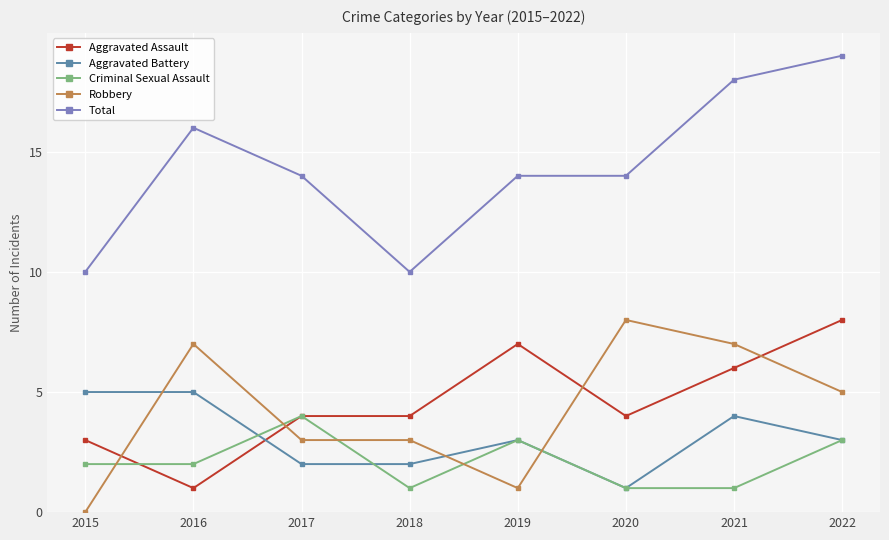

Reading left to right, extract all data points from this chart.

Aggravated Assault: 2015=3	2016=1	2017=4	2018=4	2019=7	2020=4	2021=6	2022=8
Aggravated Battery: 2015=5	2016=5	2017=2	2018=2	2019=3	2020=1	2021=4	2022=3
Criminal Sexual Assault: 2015=2	2016=2	2017=4	2018=1	2019=3	2020=1	2021=1	2022=3
Robbery: 2015=0	2016=7	2017=3	2018=3	2019=1	2020=8	2021=7	2022=5
Total: 2015=10	2016=16	2017=14	2018=10	2019=14	2020=14	2021=18	2022=19